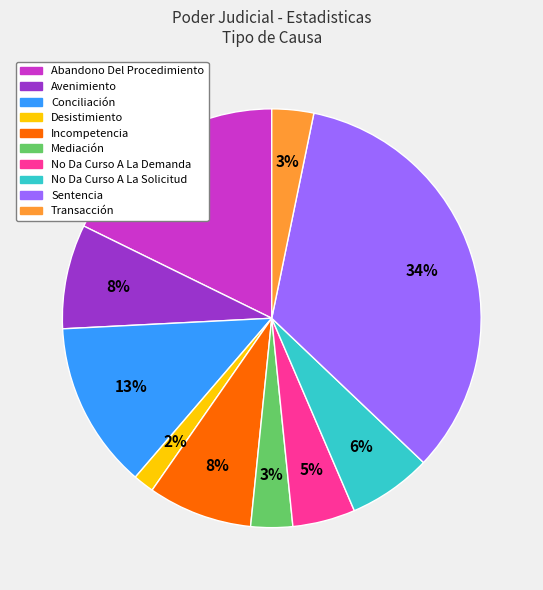

What is the ratio of the value at Abandono Del Procedimiento to the value at Sentencia?

0.5